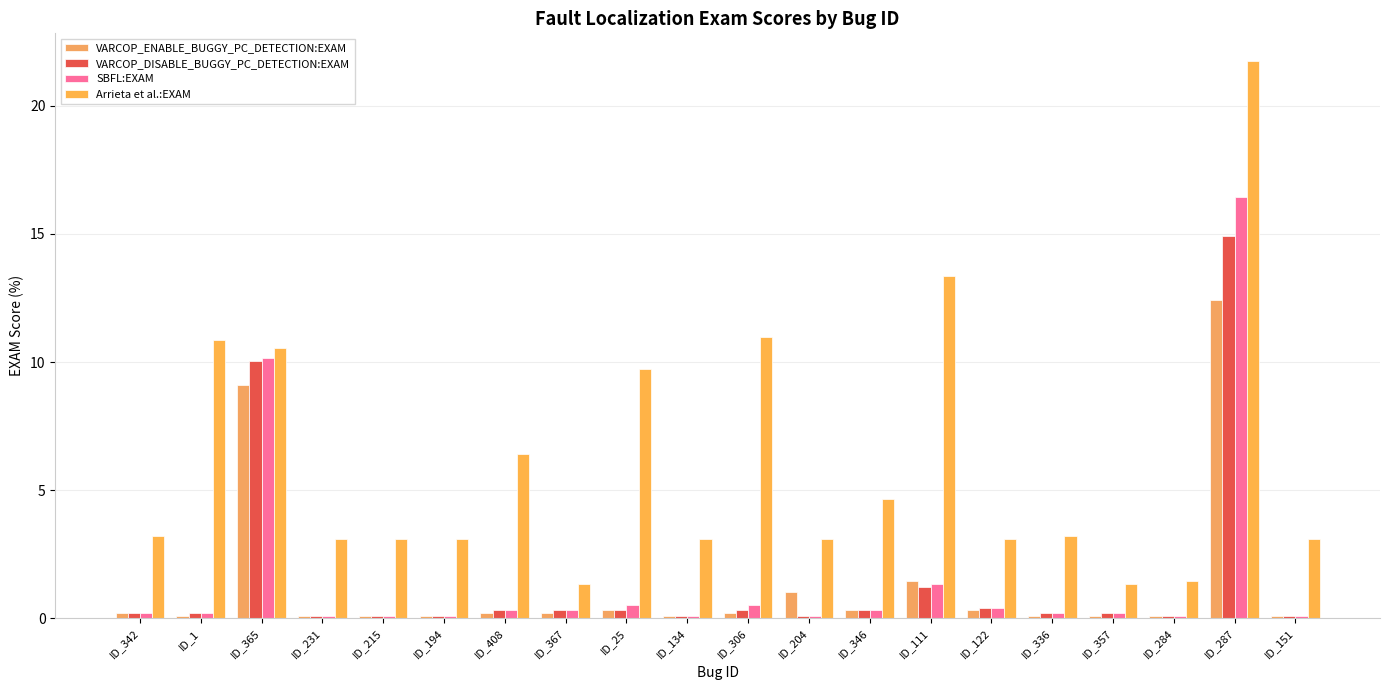

Reading right to left, transcribe all the data shown in this chart.

VARCOP_ENABLE_BUGGY_PC_DETECTION:EXAM: 0.1	12.4	0.1	0.1	0.1	0.3	1.4	0.3	1.0	0.2	0.1	0.3	0.2	0.2	0.1	0.1	0.1	9.1	0.1	0.2
VARCOP_DISABLE_BUGGY_PC_DETECTION:EXAM: 0.1	14.9	0.1	0.2	0.2	0.4	1.2	0.3	0.1	0.3	0.1	0.3	0.3	0.3	0.1	0.1	0.1	10.0	0.2	0.2
SBFL:EXAM: 0.1	16.5	0.1	0.2	0.2	0.4	1.3	0.3	0.1	0.5	0.1	0.5	0.3	0.3	0.1	0.1	0.1	10.1	0.2	0.2
Arrieta et al.:EXAM: 3.1	21.7	1.4	1.3	3.2	3.1	13.4	4.7	3.1	11.0	3.1	9.7	1.3	6.4	3.1	3.1	3.1	10.6	10.9	3.2